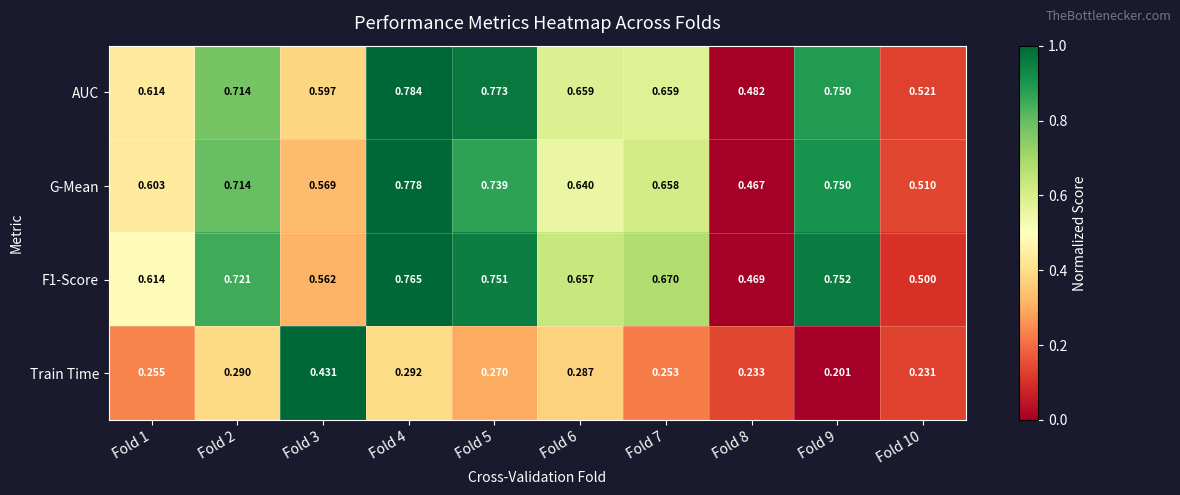

Is the value of F1-Score at Fold 4 greater than the value of AUC at Fold 10?

Yes